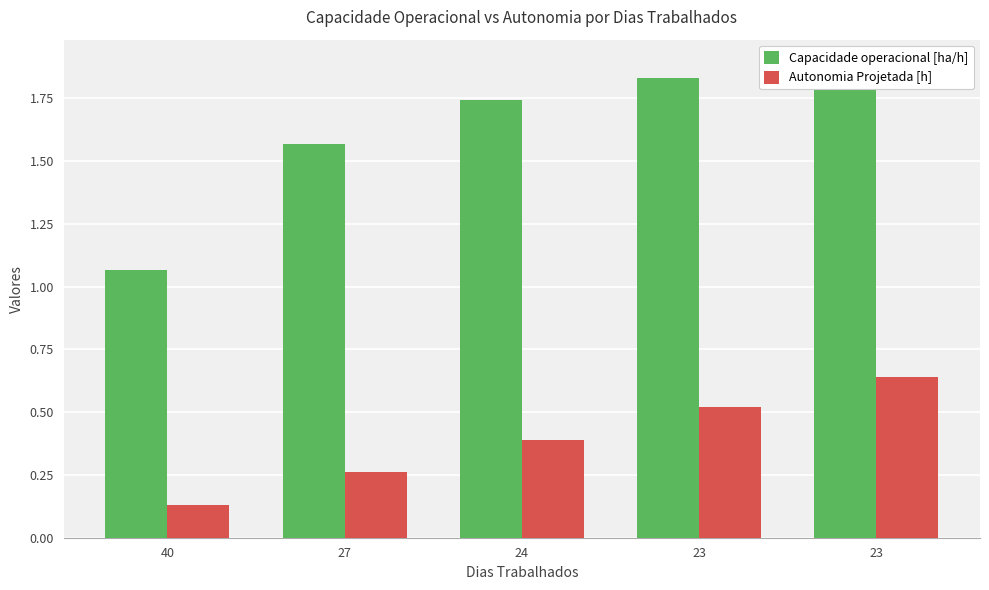

What is the sum of all Autonomia Projetada [h] values?

1.9